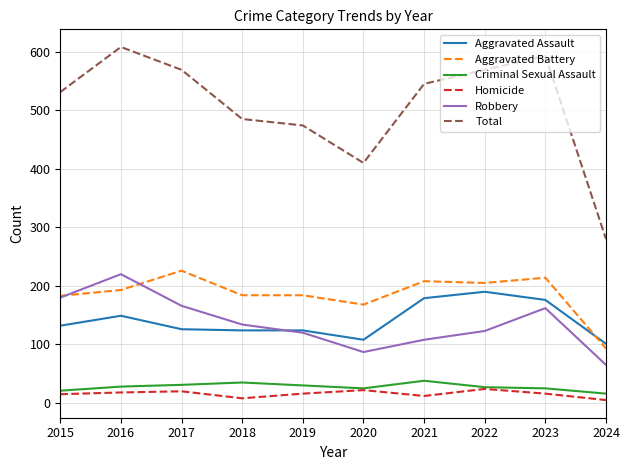

What is the spread (max minus min) of values at 2019?

458